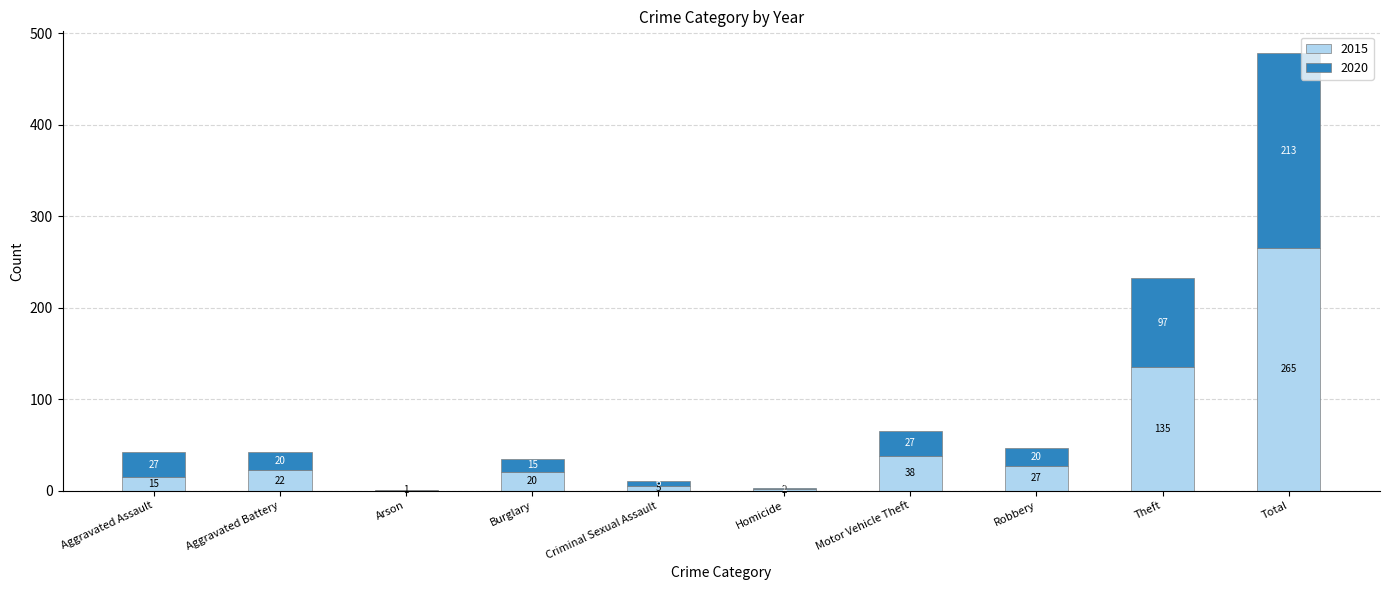

True or false: 2015 has a value of 5 at Criminal Sexual Assault.

True